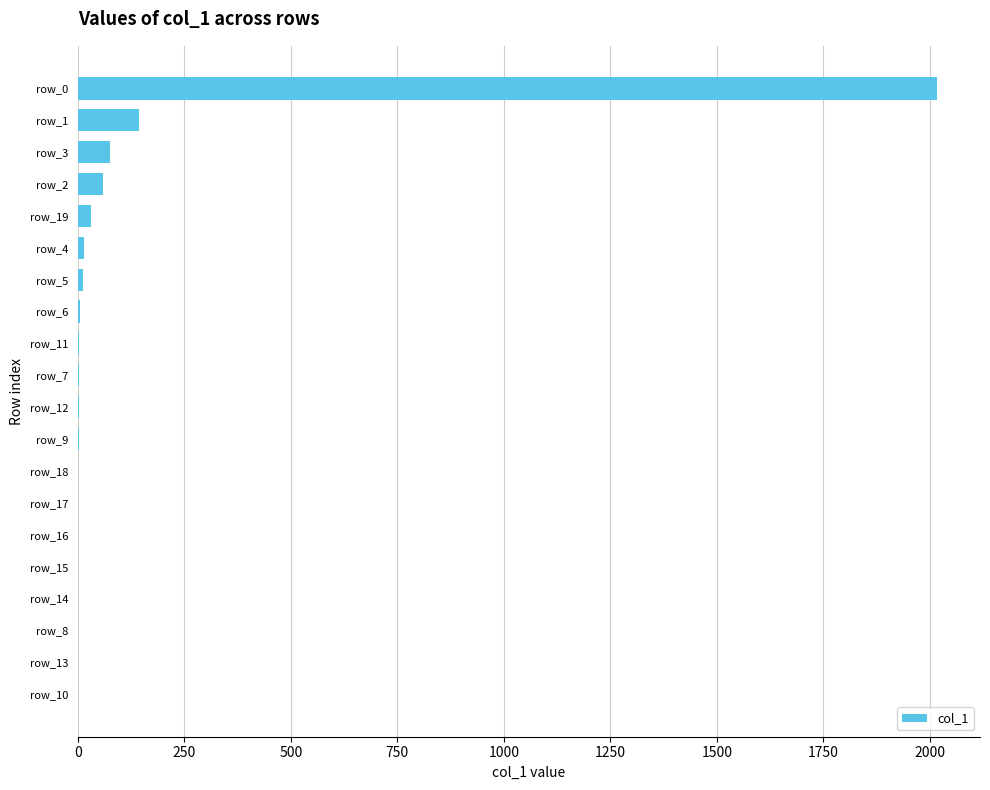

What is the greatest value displayed?

2017